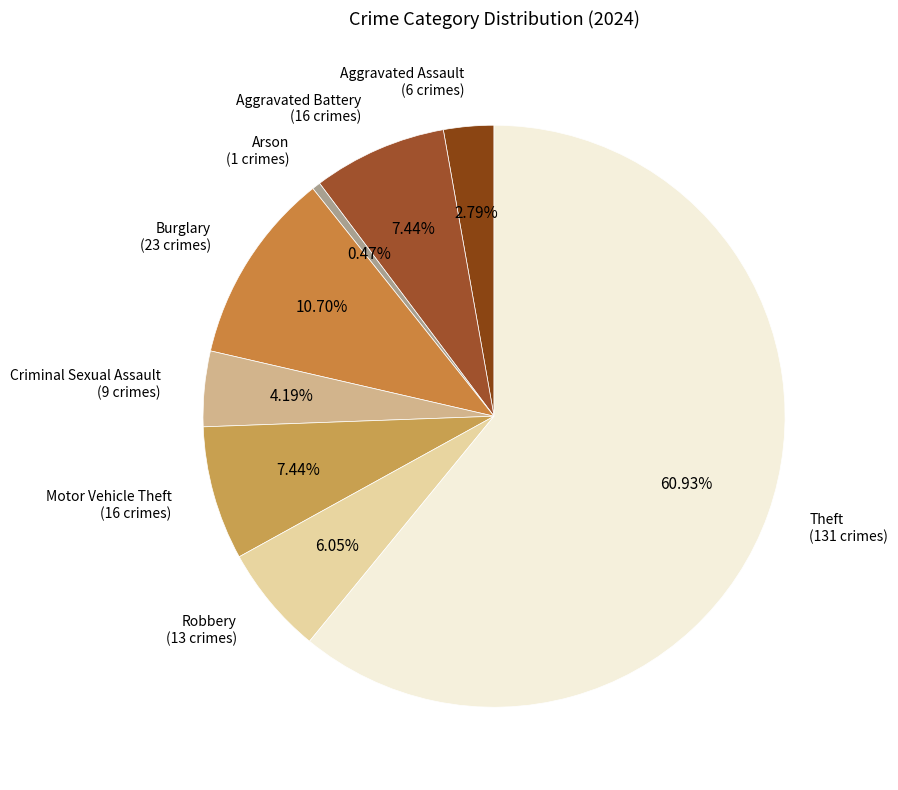

How many slices are in this pie chart?

8